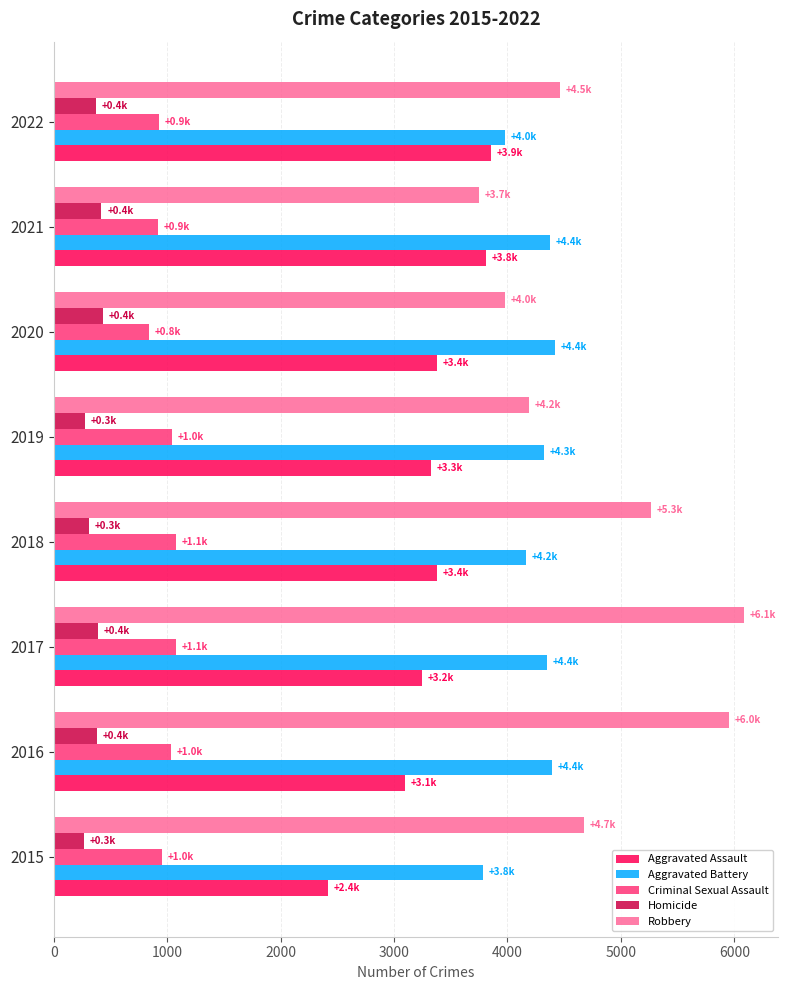

What is the maximum value for Aggravated Battery?

4418